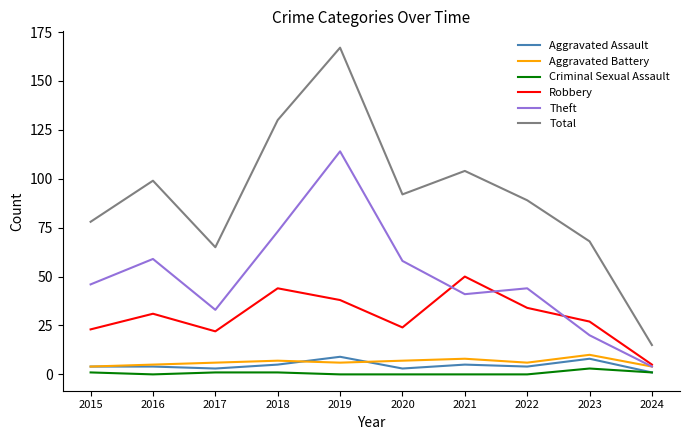

Where is the first local minimum for Total?

2017